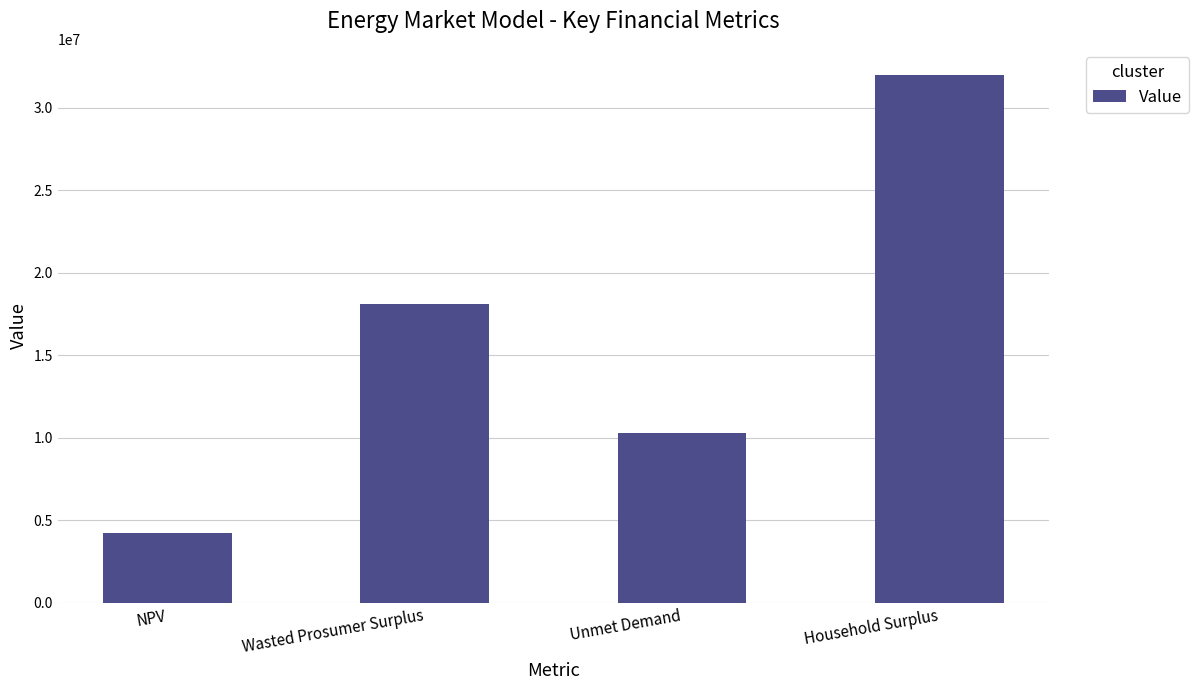

True or false: the data shows 31957568.7 at Household Surplus.

True